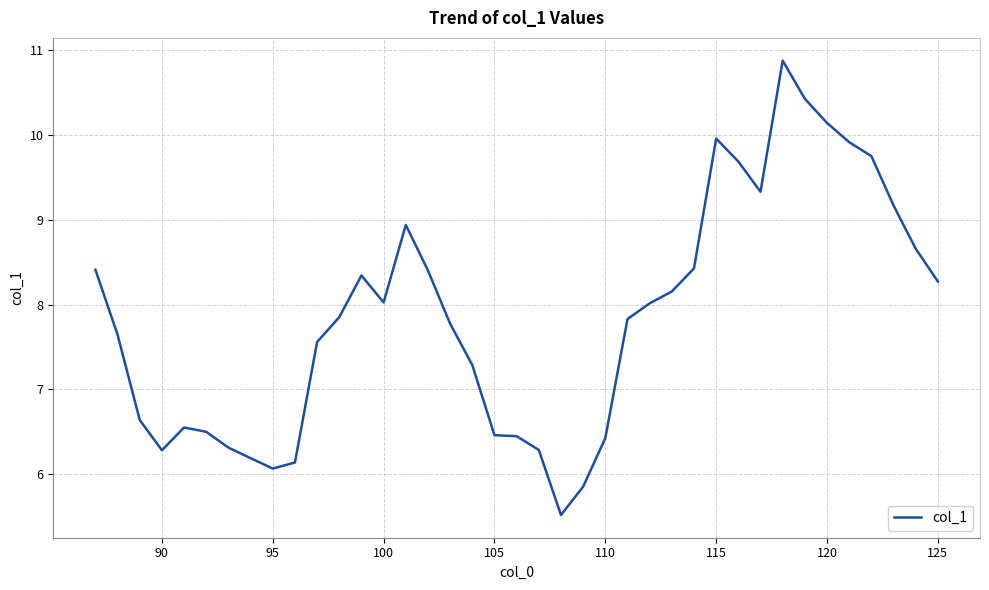

What is the difference between the maximum and minimum values?

5.4